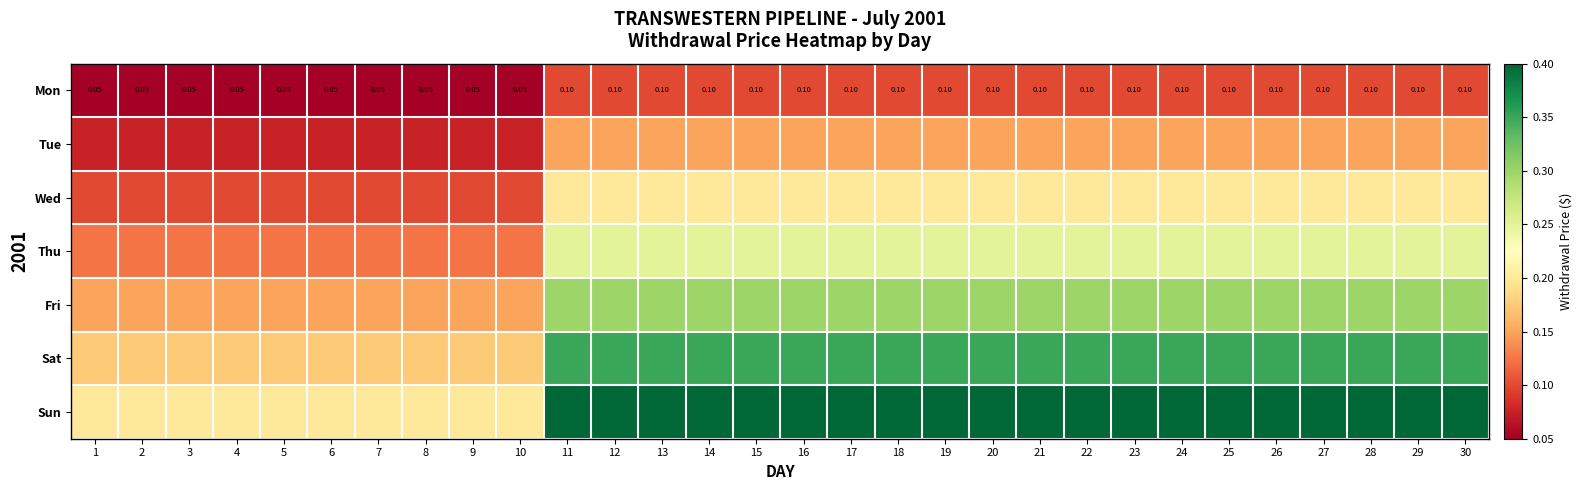

Is it true that Sat equals 0.6 at 18?

False